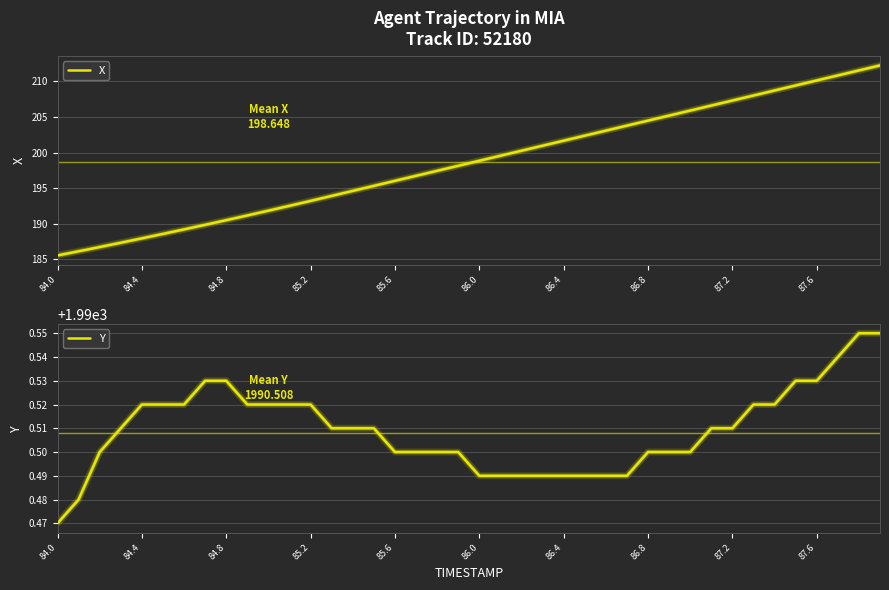

Which series has the largest total across all categories?

Y